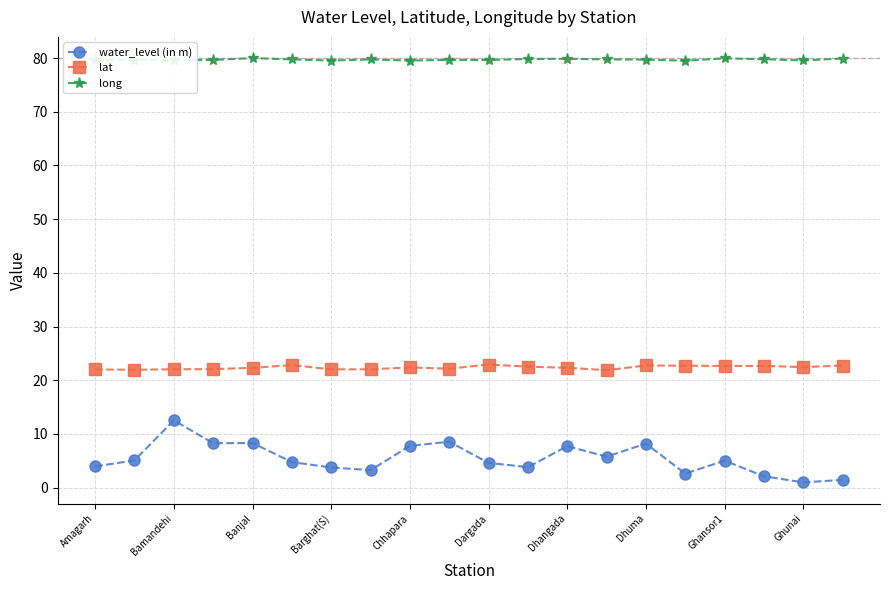

Rank the series by their average value, from highest to lowest.

long, lat, water_level (in m)